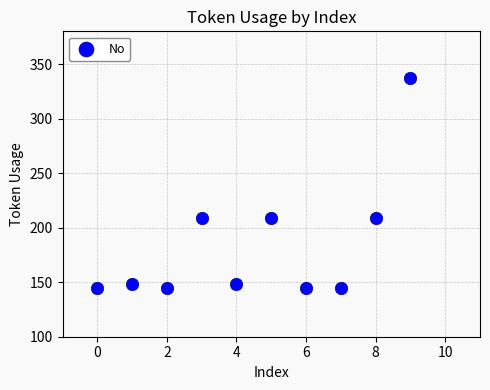

What is the range of Y values (max minus min)?

192